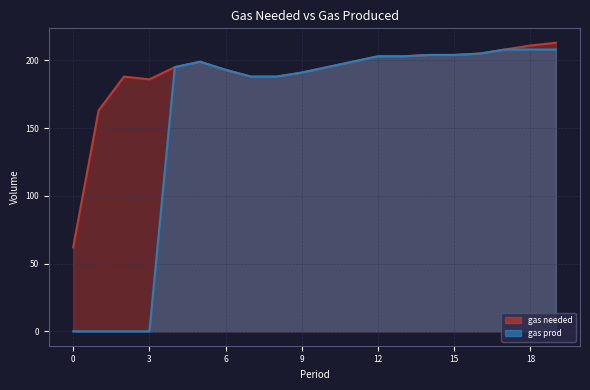

Rank the series by their average value, from highest to lowest.

gas needed, gas prod